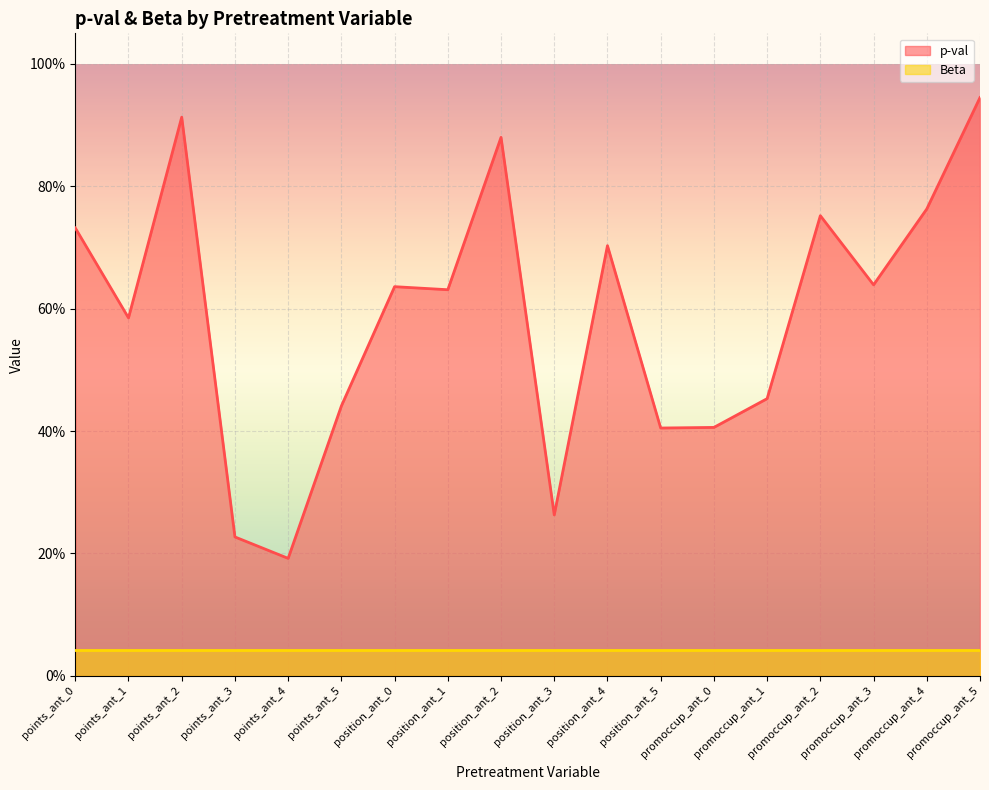

Where is the data nearest to the value 0?

points_ant_4